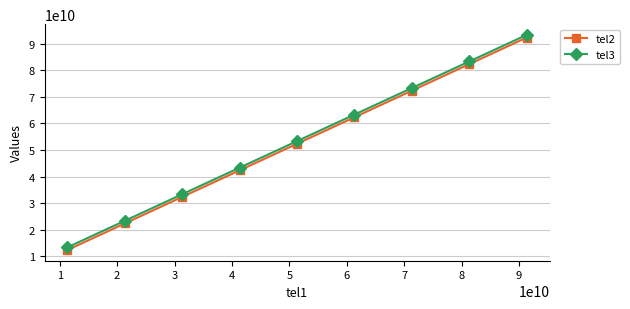

True or false: tel2 and tel3 cross at least once.

False